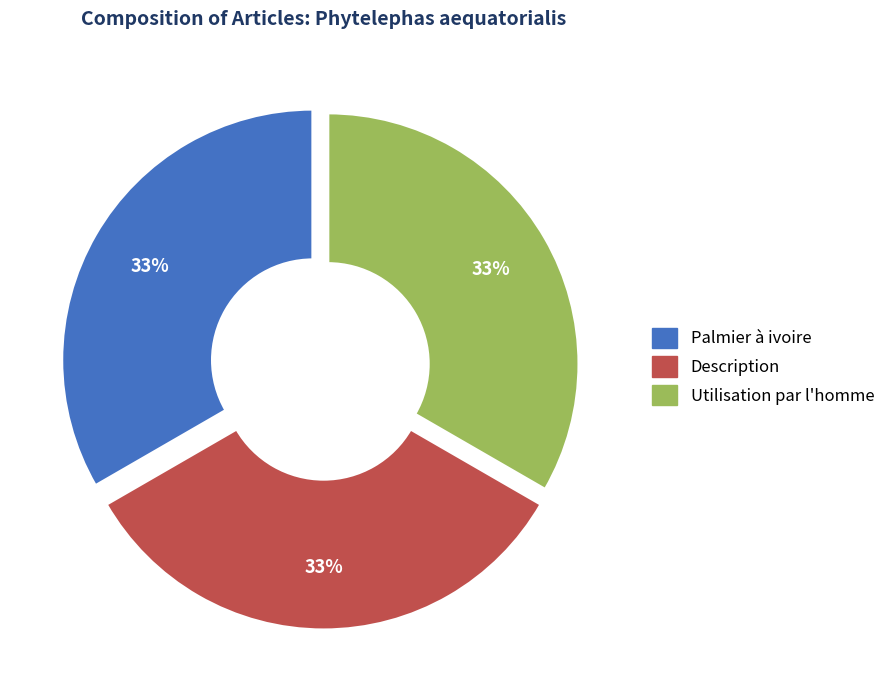

The Palmier à ivoire slice represents 33% of the pie. True or false?

True